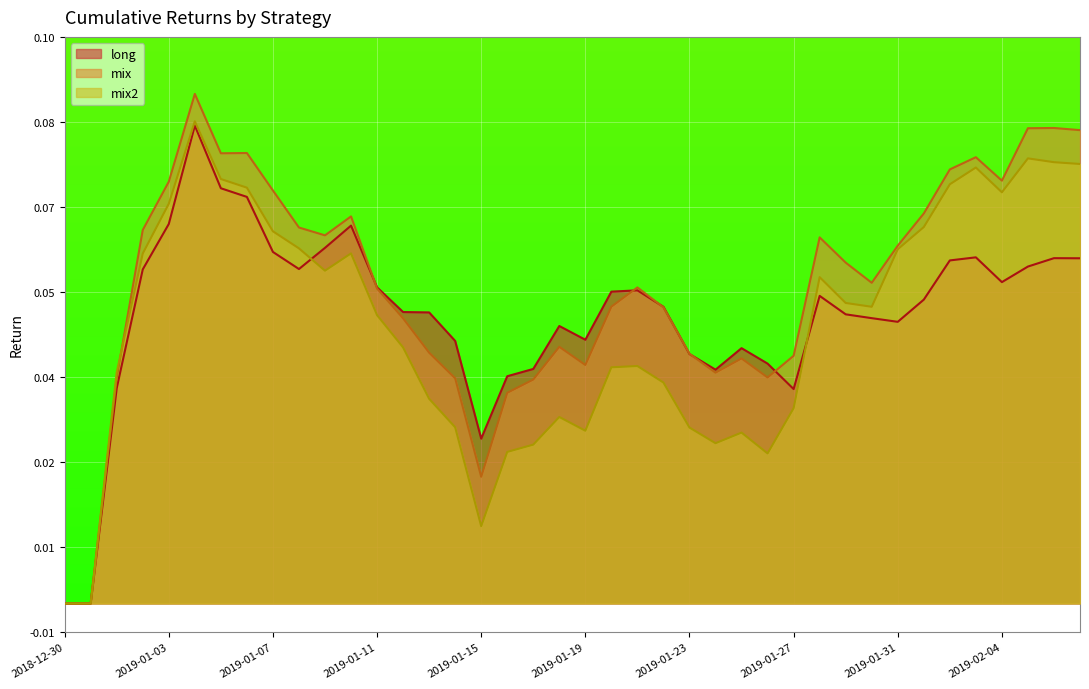

Reading left to right, what are all the values shown in this chart?

long: 0.0	0.0	0.0	0.1	0.1	0.1	0.1	0.1	0.1	0.1	0.1	0.1	0.1	0.1	0.1	0.0	0.0	0.0	0.0	0.0	0.0	0.1	0.1	0.1	0.0	0.0	0.0	0.0	0.0	0.1	0.1	0.1	0.0	0.1	0.1	0.1	0.1	0.1	0.1	0.1
mix: 0.0	0.0	0.0	0.1	0.1	0.1	0.1	0.1	0.1	0.1	0.1	0.1	0.1	0.0	0.0	0.0	0.0	0.0	0.0	0.0	0.0	0.1	0.1	0.1	0.0	0.0	0.0	0.0	0.0	0.1	0.1	0.1	0.1	0.1	0.1	0.1	0.1	0.1	0.1	0.1
mix2: 0.0	0.0	0.0	0.1	0.1	0.1	0.1	0.1	0.1	0.1	0.1	0.1	0.1	0.0	0.0	0.0	0.0	0.0	0.0	0.0	0.0	0.0	0.0	0.0	0.0	0.0	0.0	0.0	0.0	0.1	0.1	0.1	0.1	0.1	0.1	0.1	0.1	0.1	0.1	0.1